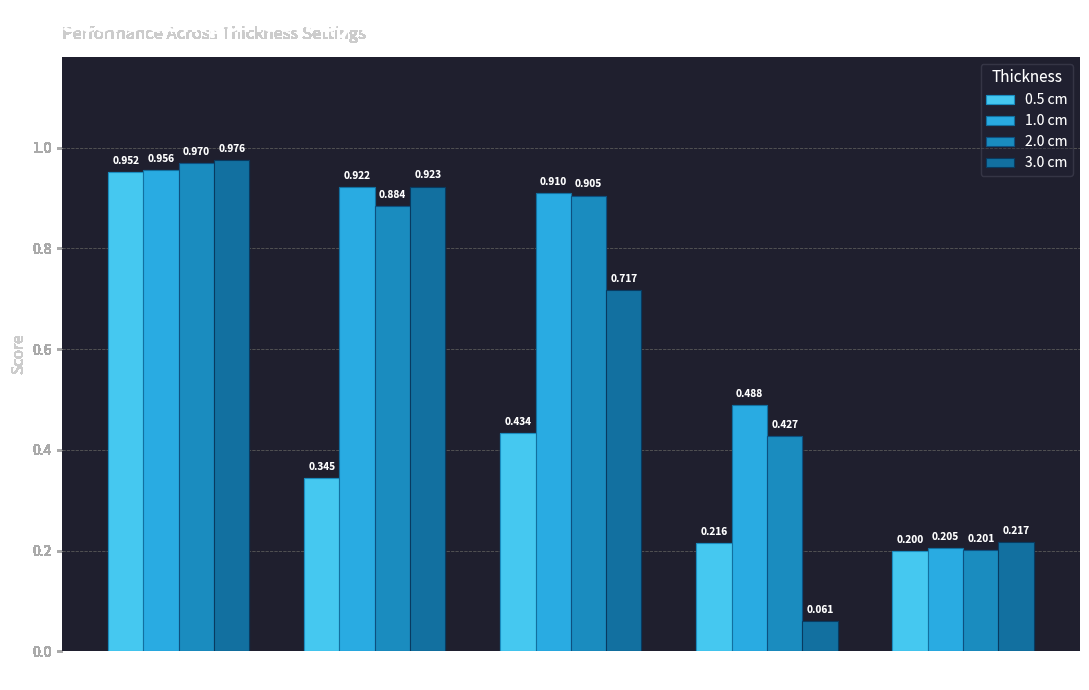

What is the spread (max minus min) of values at PXD?

0.6